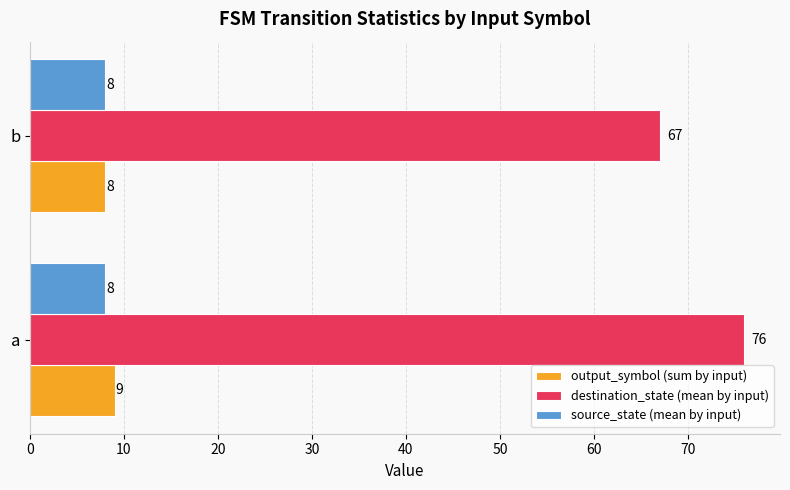

The value of output_symbol (sum by input) at a is 2. True or false?

False